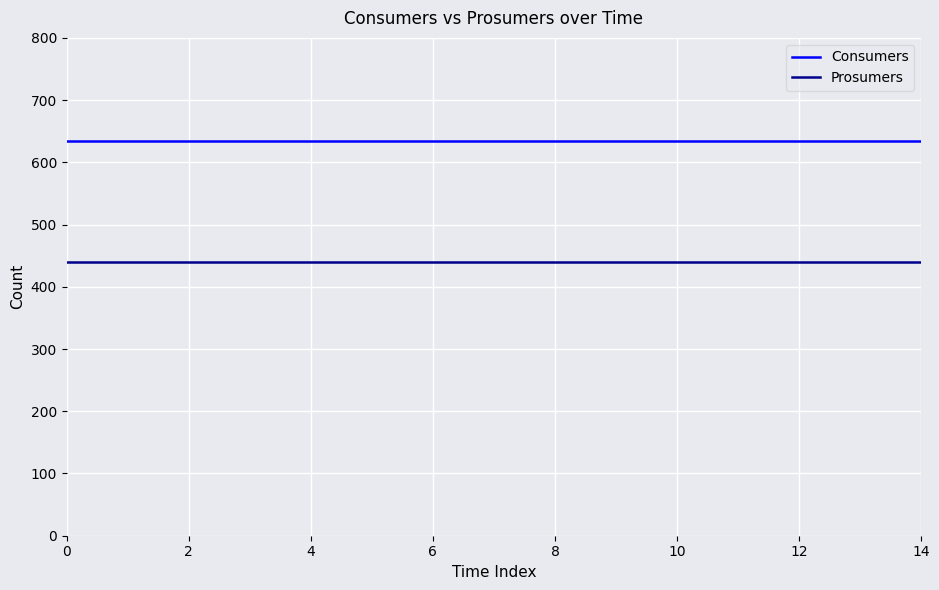

List the series in order of their peak value, highest first.

Consumers, Prosumers